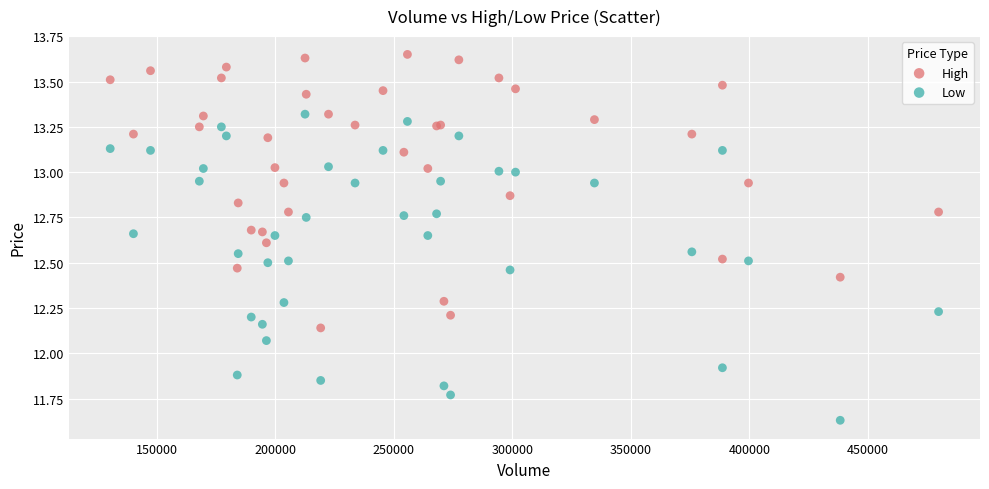

What are all the series names shown in the legend?

High, Low